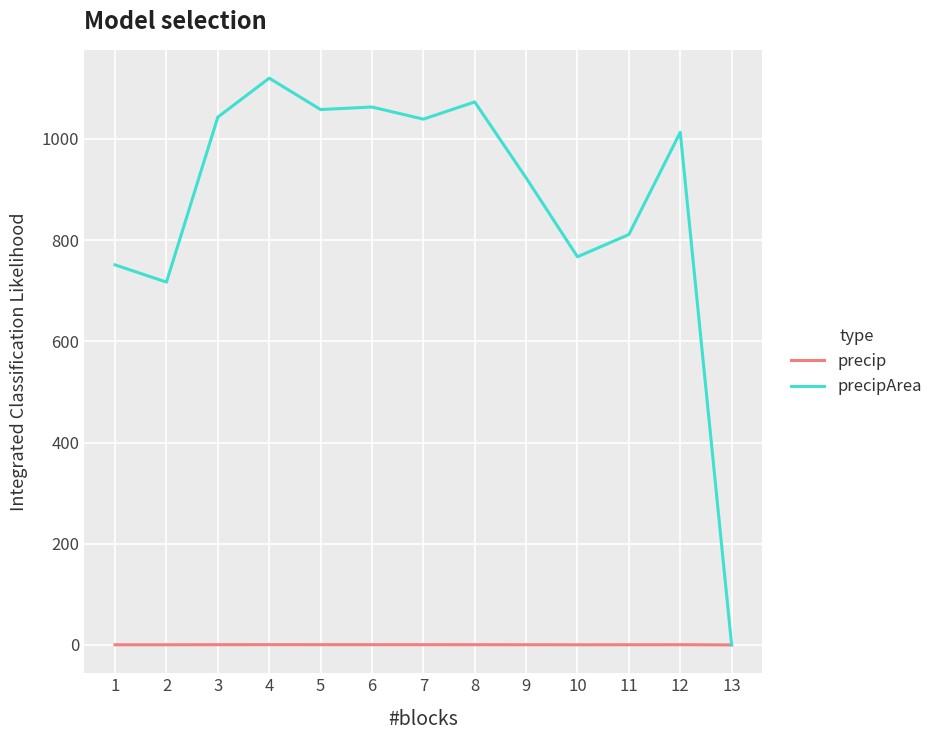

True or false: precip has more than 0 interior local peaks.

True